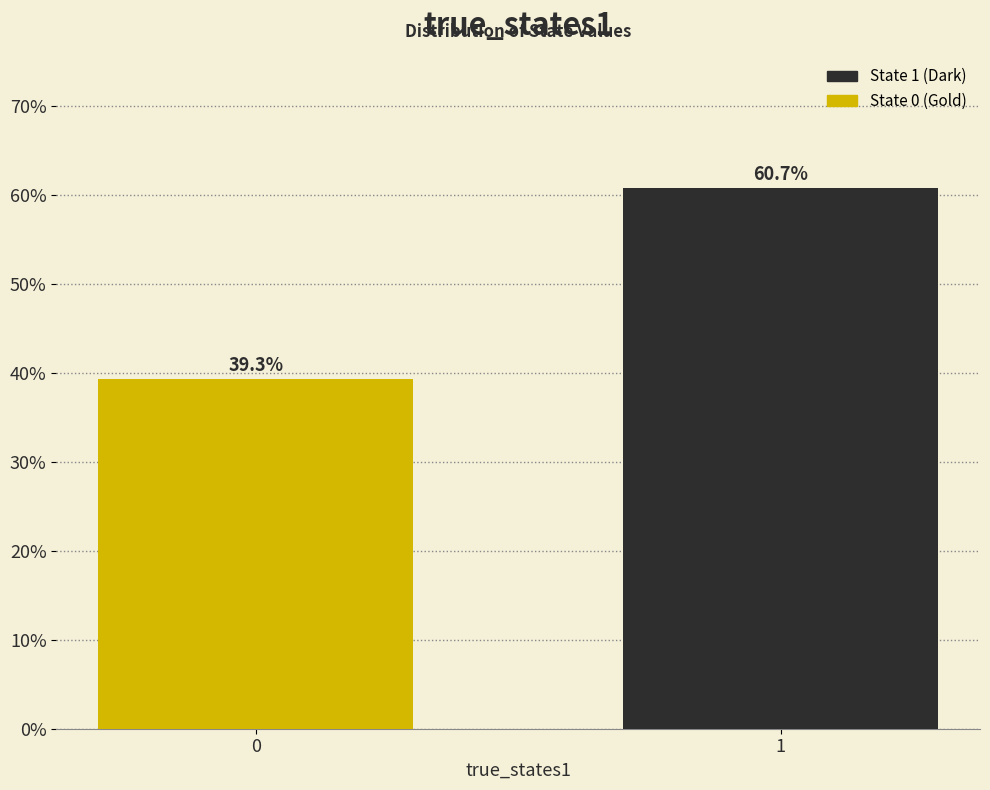

Reading left to right, list all the values displayed in this chart.

39.3	60.7